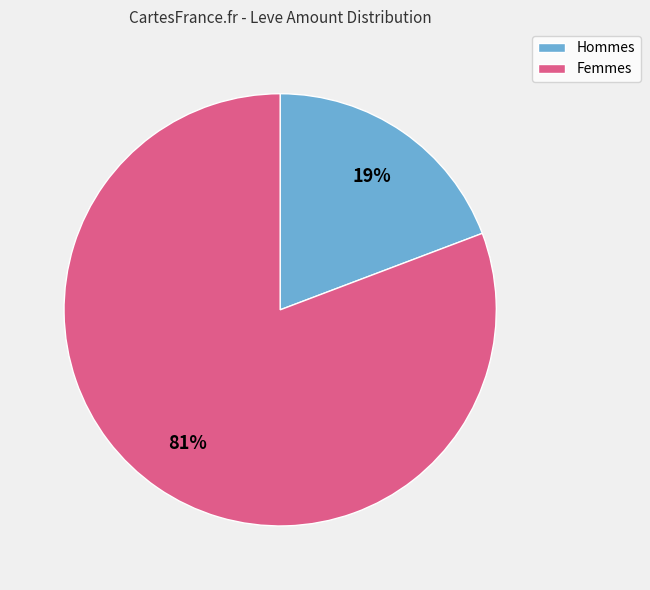

To the nearest percent, what is the average slice percentage?

50%